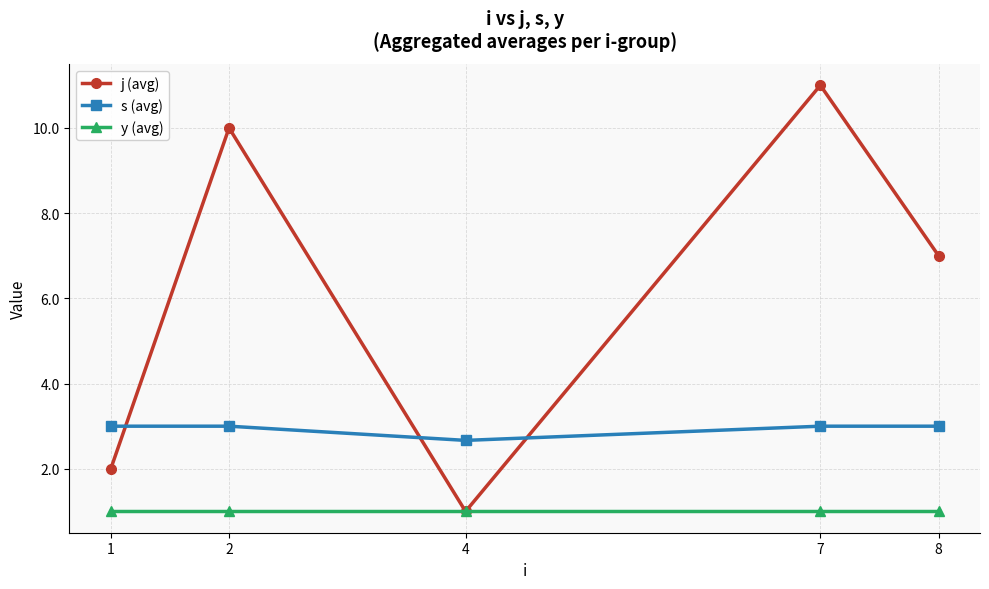

Count the number of data series in this chart.

3